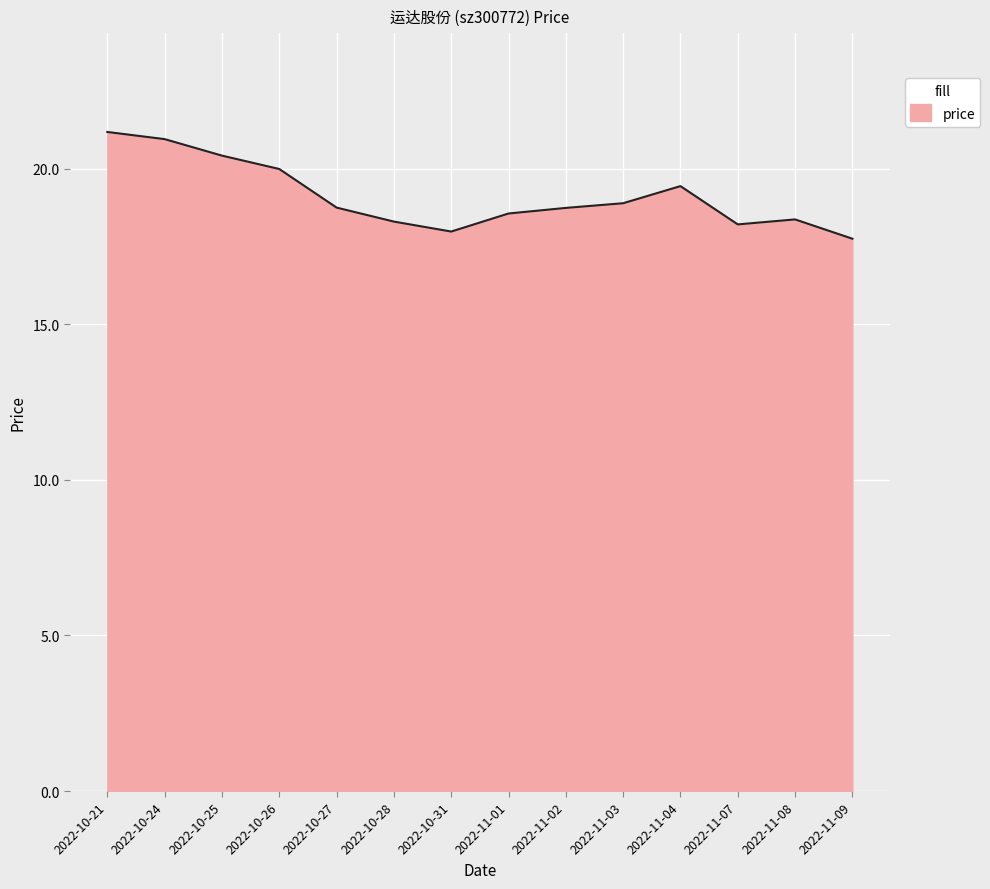

The chart shows a value of 6.3 at 2022-11-09. True or false?

False